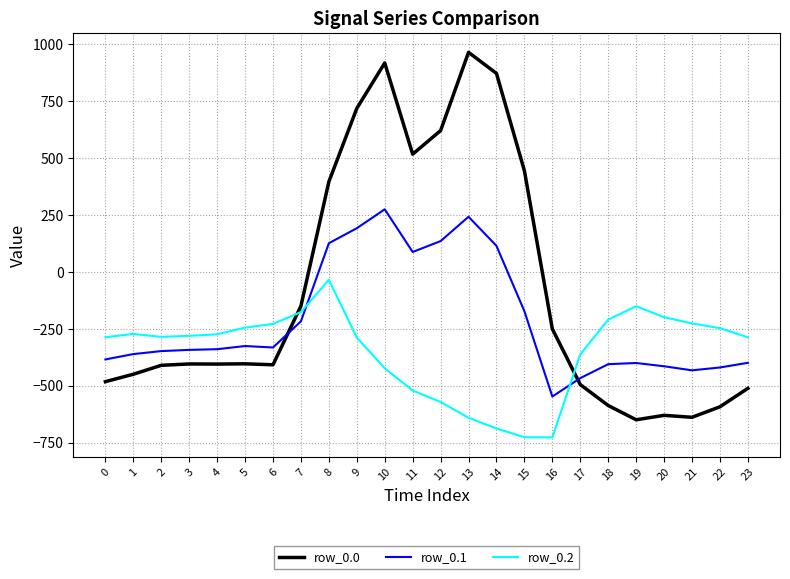

Is it true that row_0.1 equals 191.1 at 9?

True